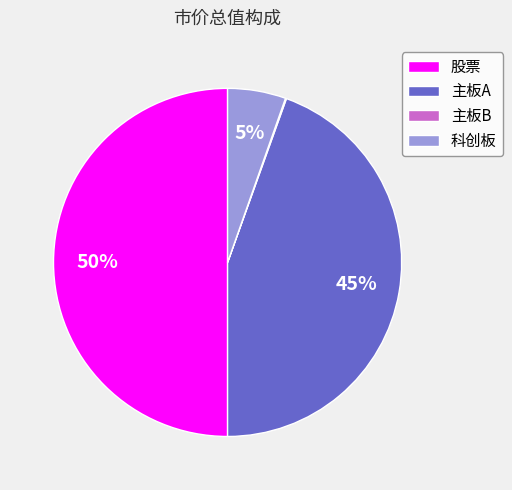

Is the sum of 股票 and 主板A greater than half?

Yes